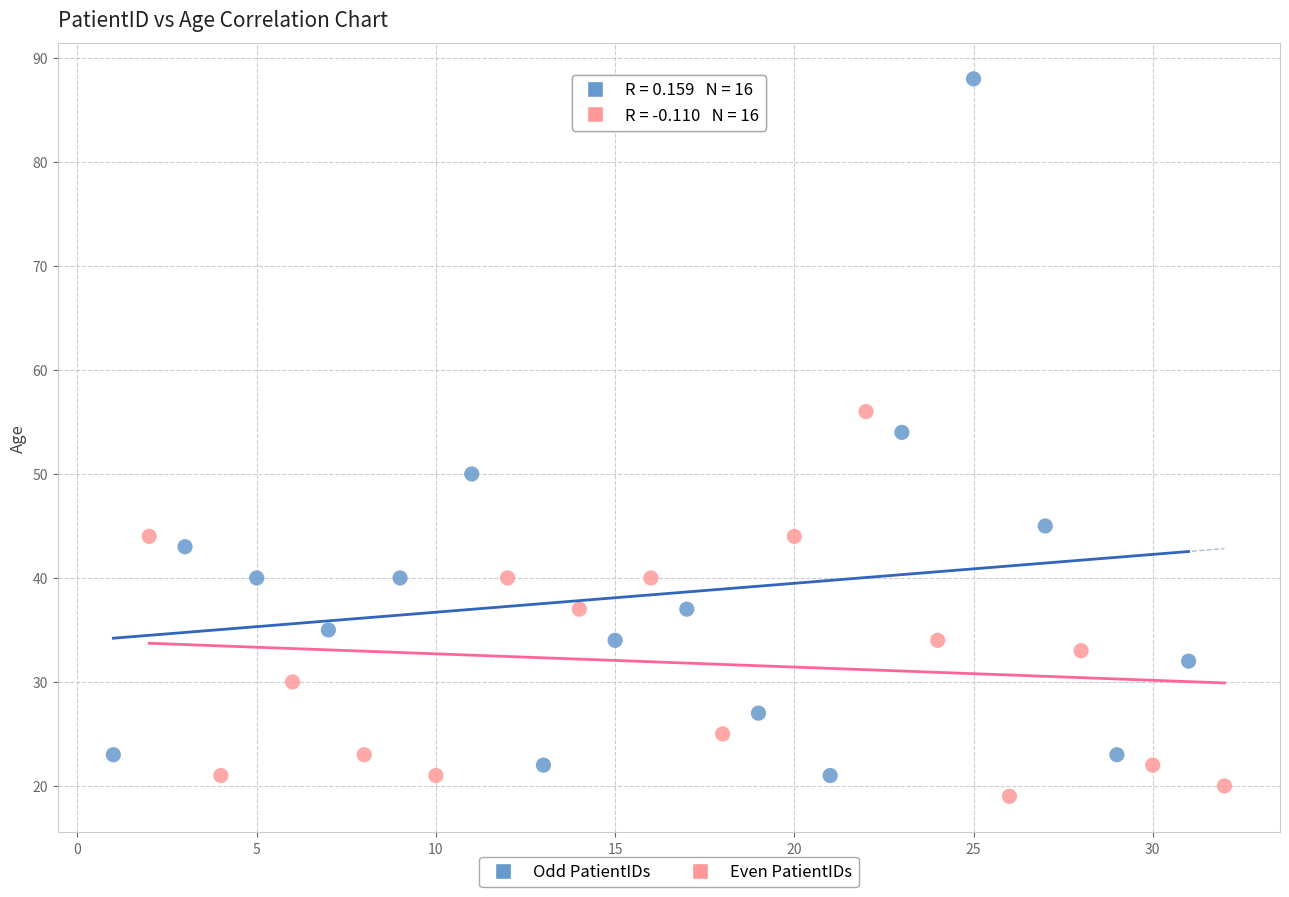

Which series has the largest Y range (max minus min)?

Odd PatientIDs